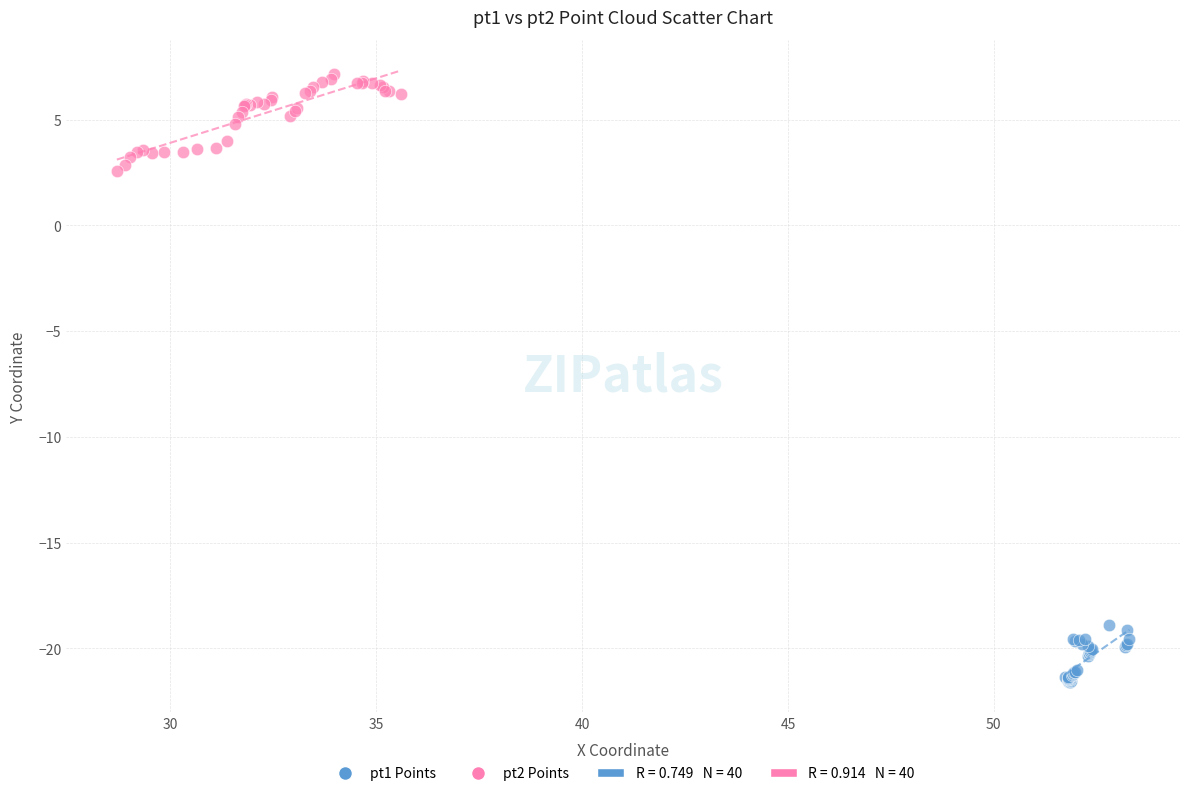

Which series contains the lowest Y value?

pt1 Points